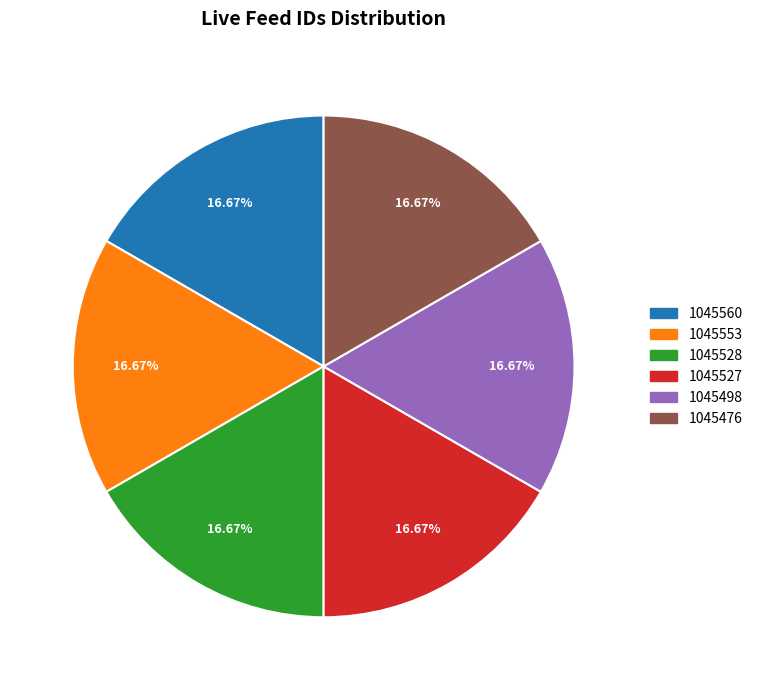

Count the number of slices in the pie.

6